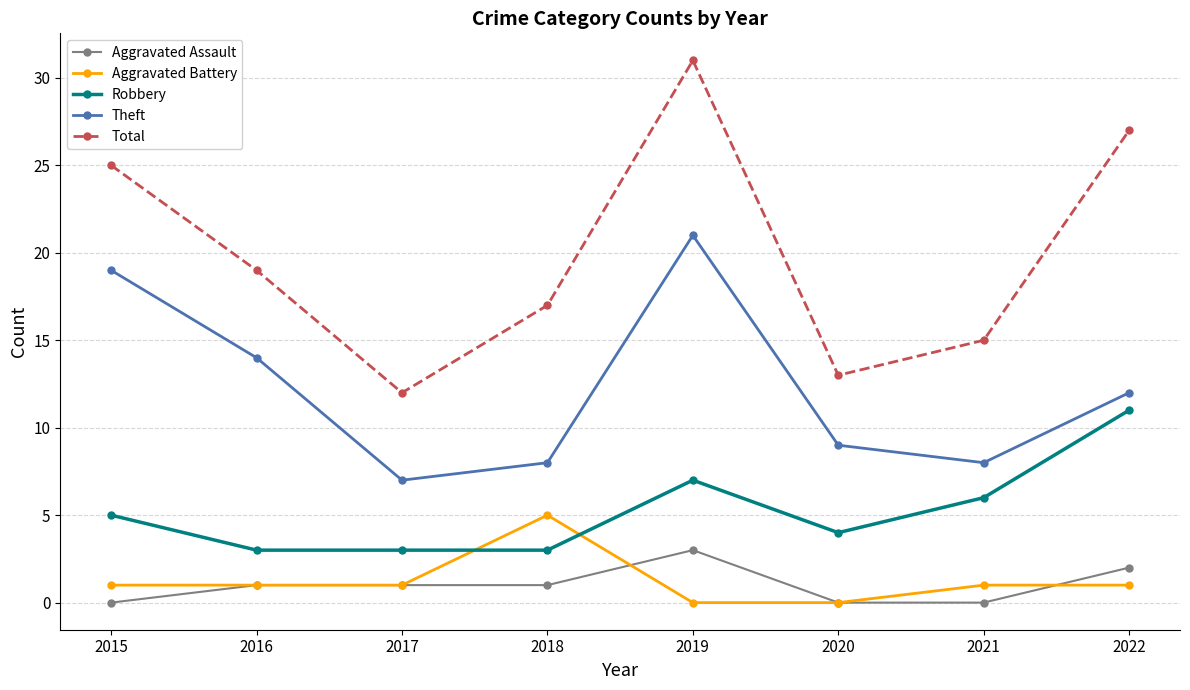

True or false: Total and Aggravated Assault cross at least once.

False